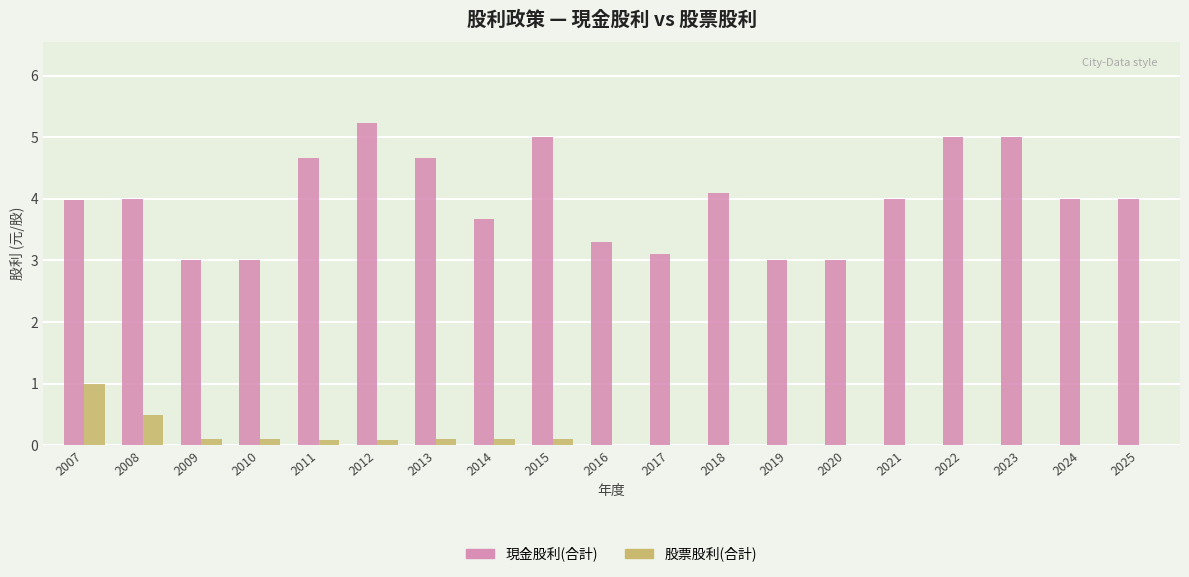

What is the sum of the 現金股利(合計) values at 2008 and 2011?

8.7